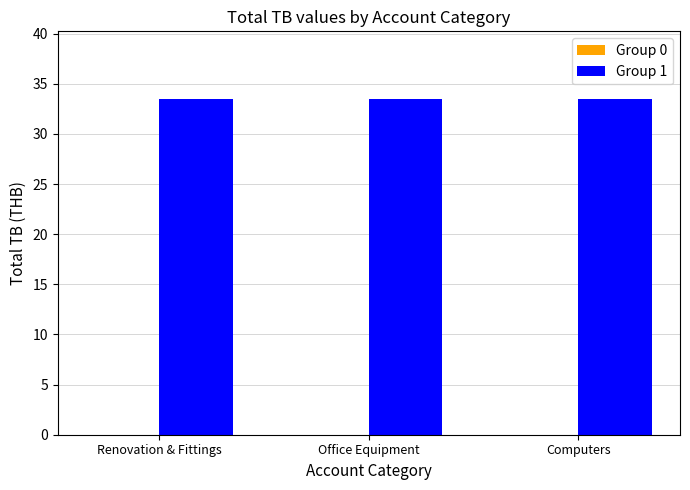

Does the chart contain any negative values?

No